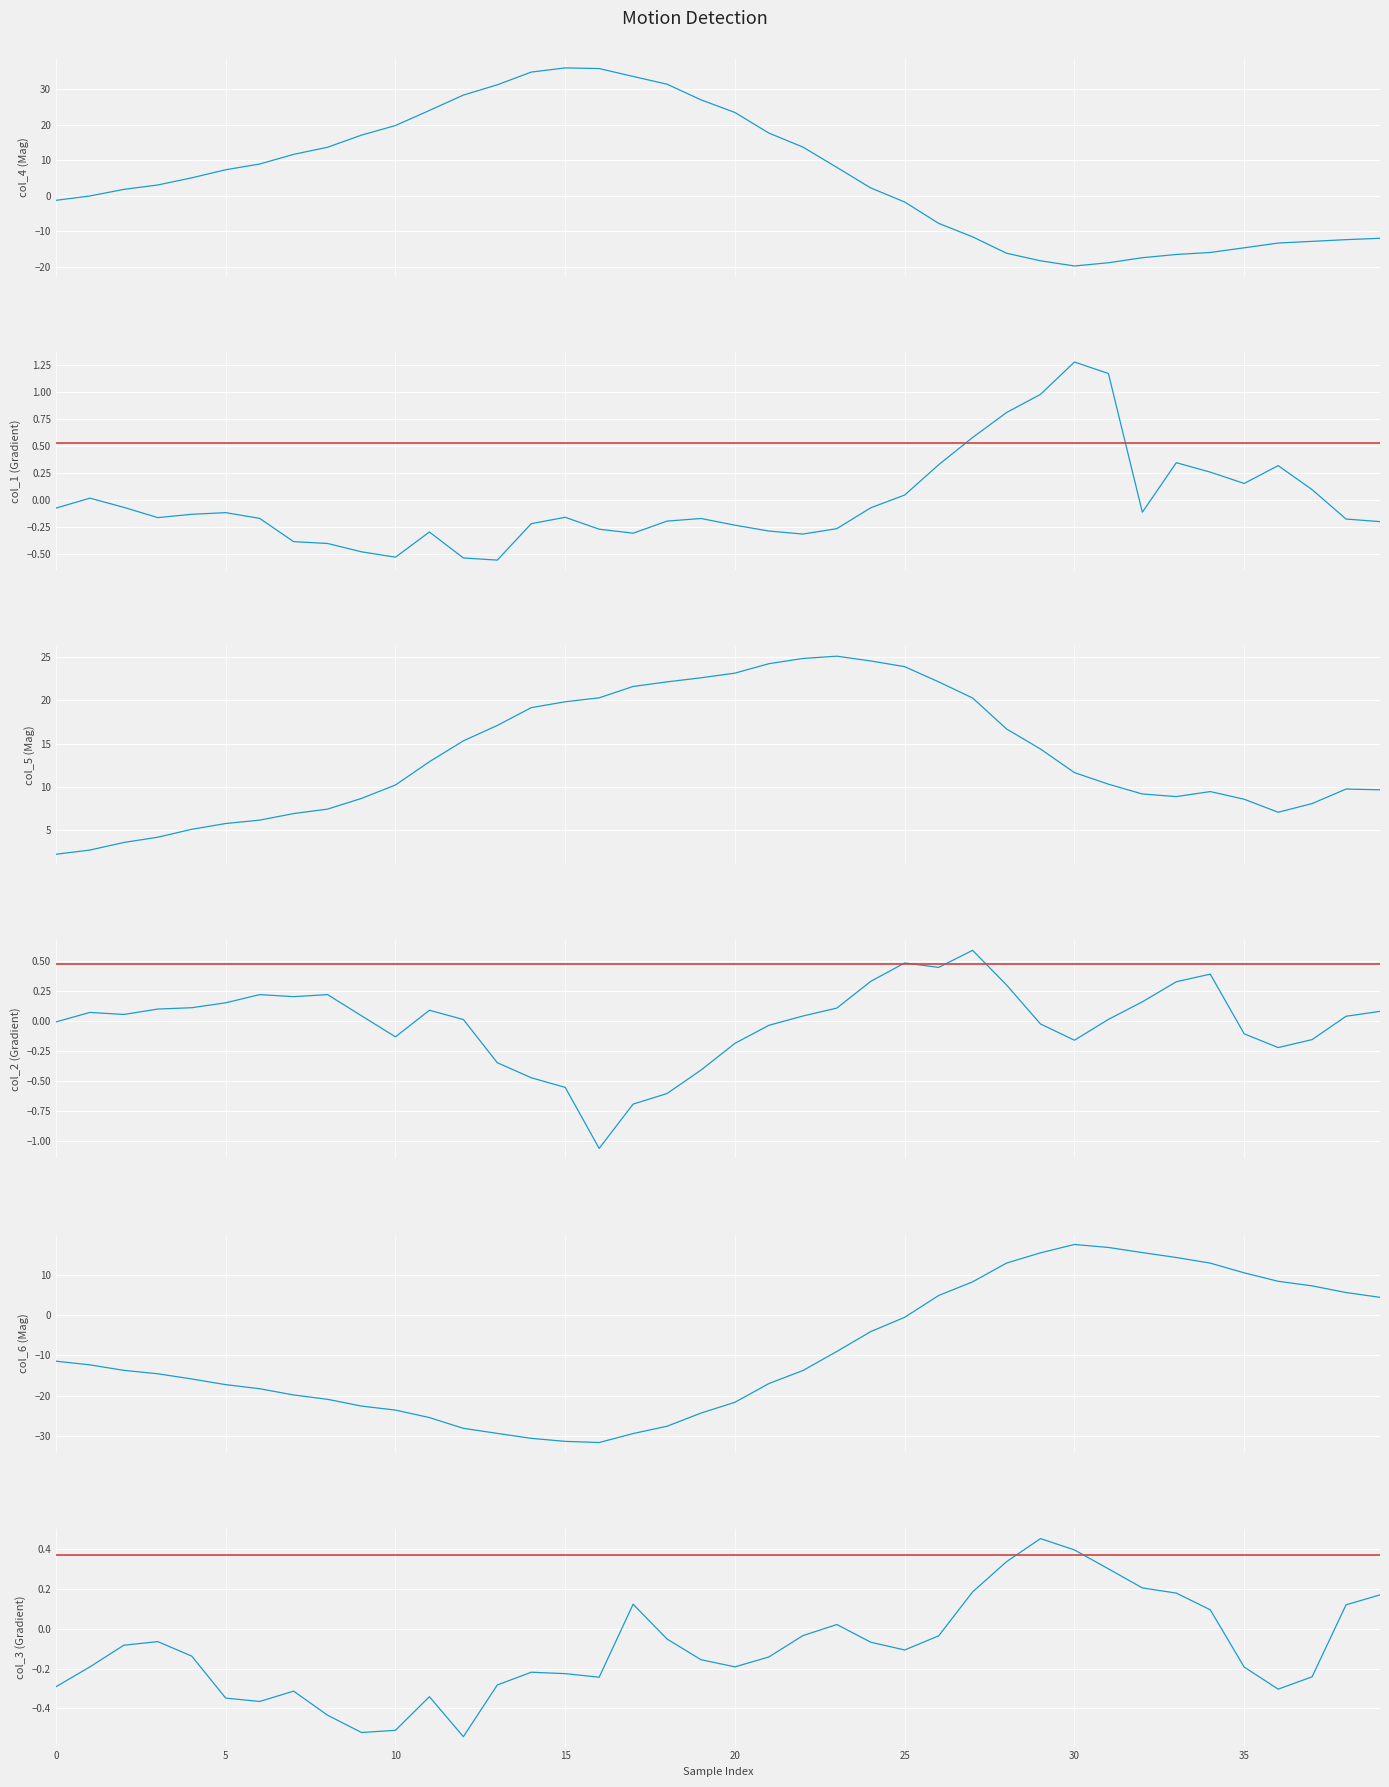

The value of col_2 at 24 is 0.3. True or false?

True